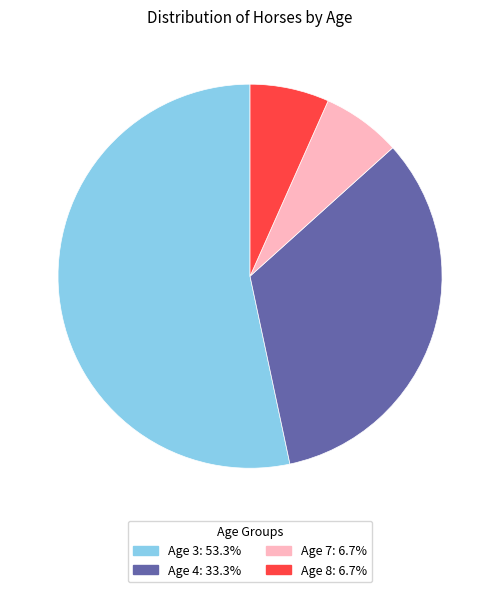

Do Age 4 and Age 7 together represent more than half of the pie?

No